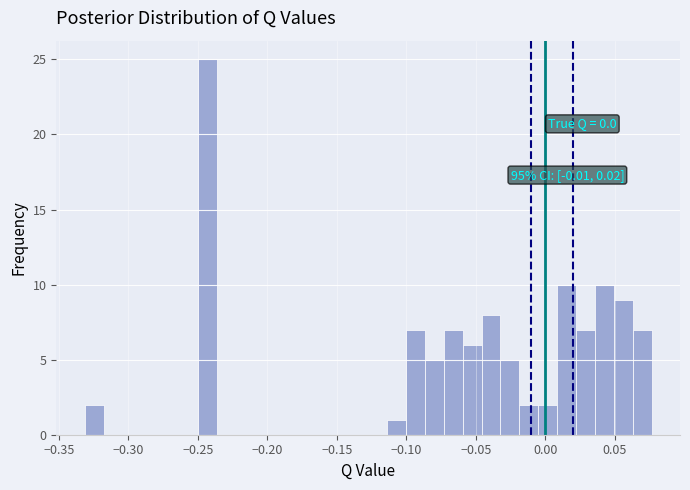

Around what value on the x-axis is the tallest bar? Give the approximate position of its centre, as read against the axis.

-0.245